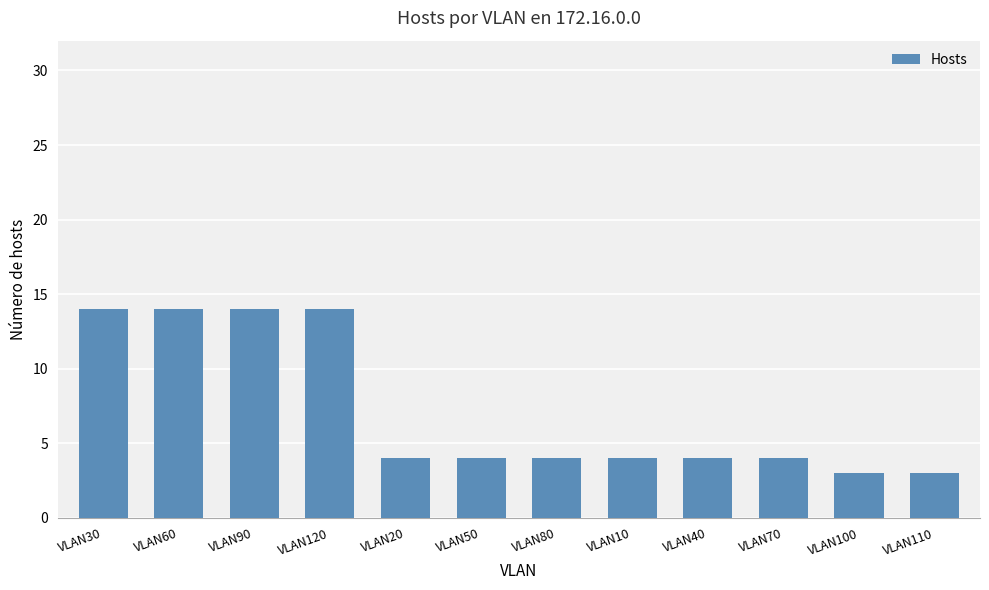

What is the average value?

7